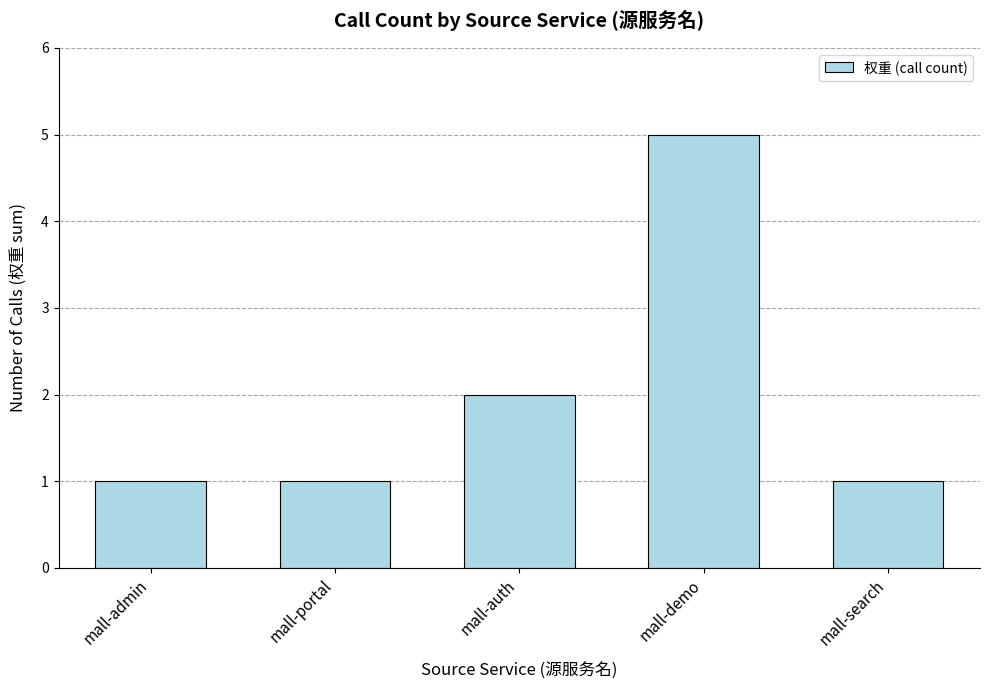

What is the change in value from mall-demo to mall-search?

-4